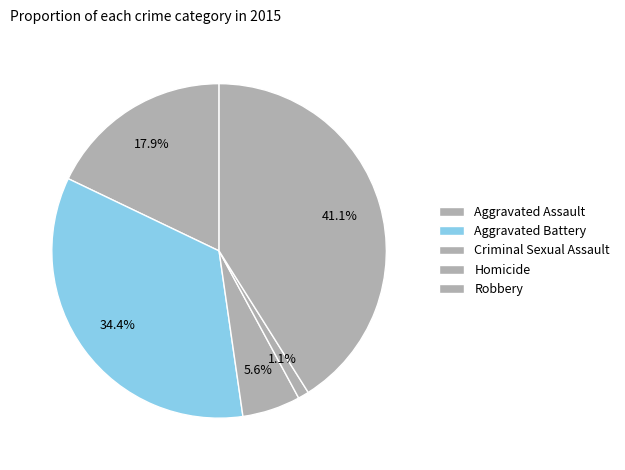

Combined, do Homicide and Aggravated Battery account for over 50%?

No